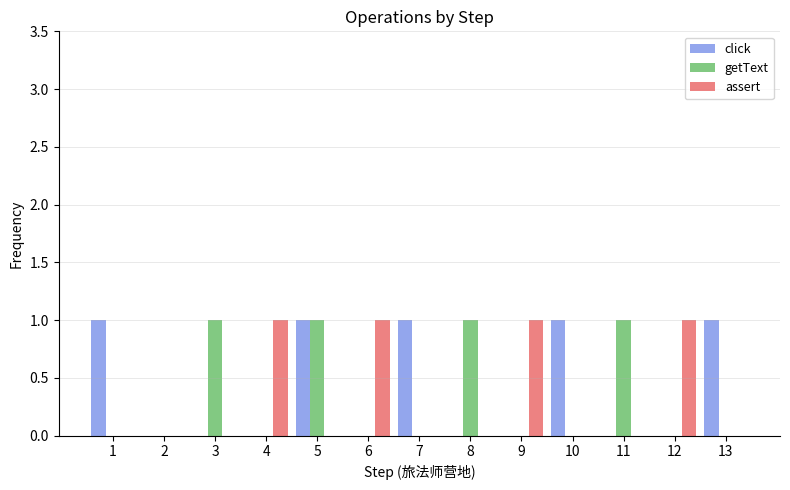

Count the assert values in the range 0 to 1.

13